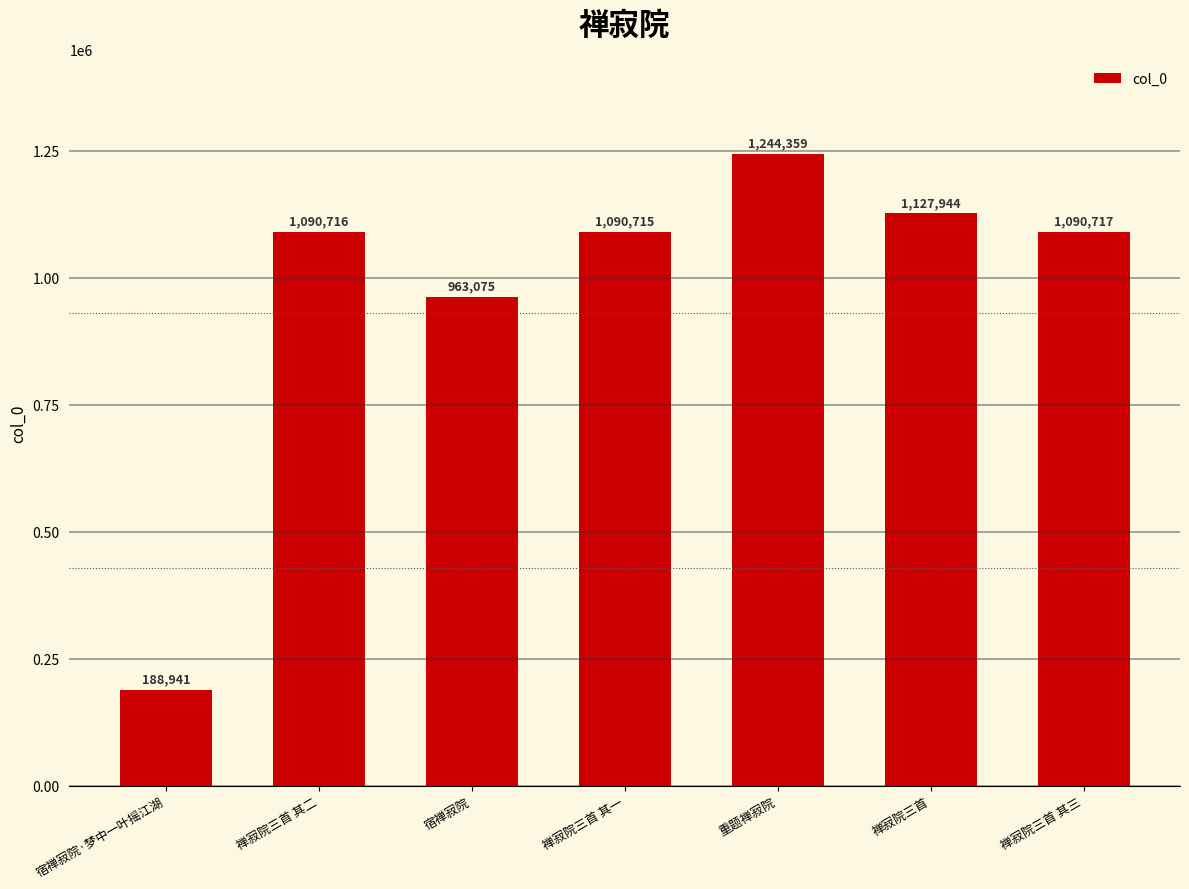

What is the difference between the second highest and minimum values?

939003